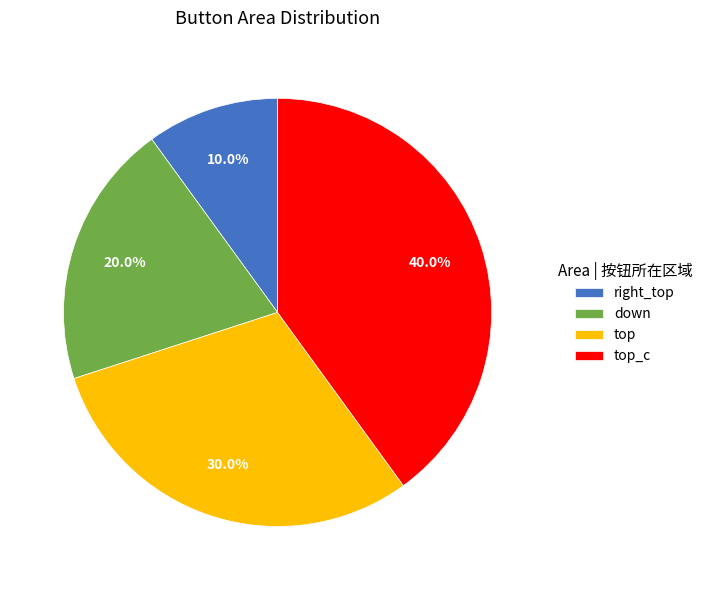

To the nearest percent, what is the difference between the right_top and top_c slice percentages?

30%